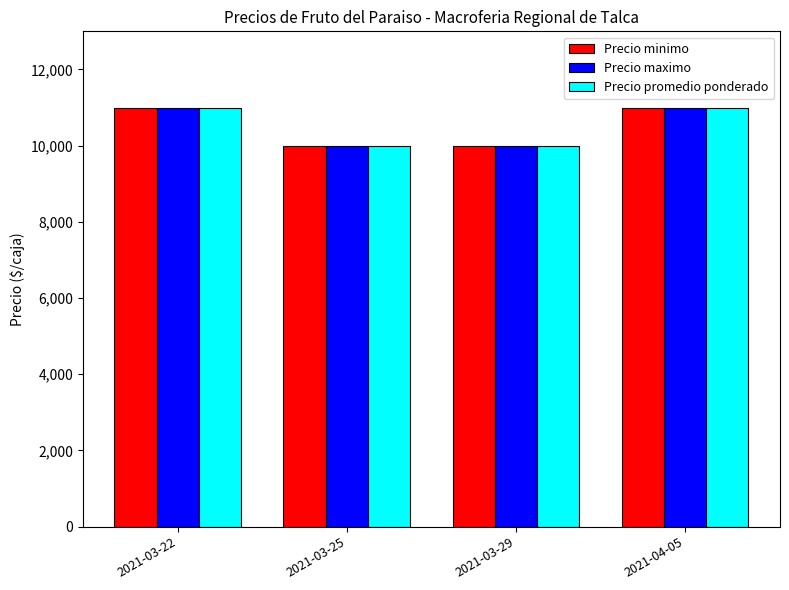

What is the total value across all series at 2021-03-25?

30000